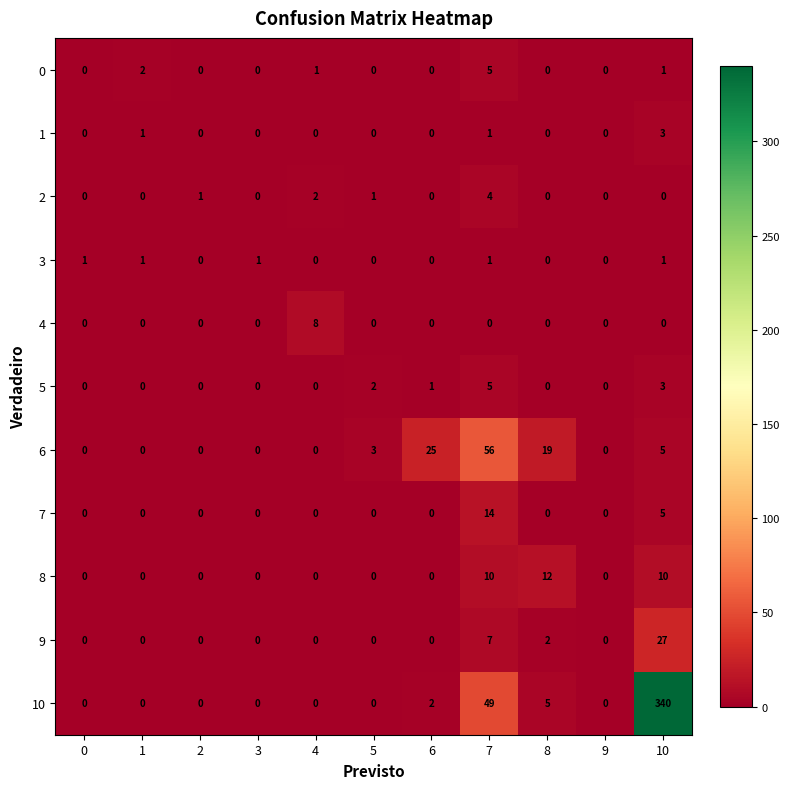

Is the value of 8 at 7 greater than the value of 4 at 4?

Yes